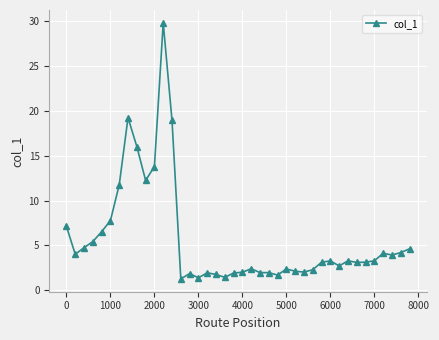

True or false: there are more than 0 points higher than both neighbors.

True